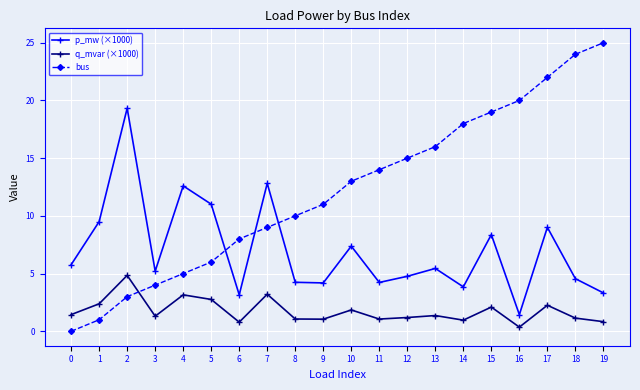

At which category does the chart reach its peak across all series?

19